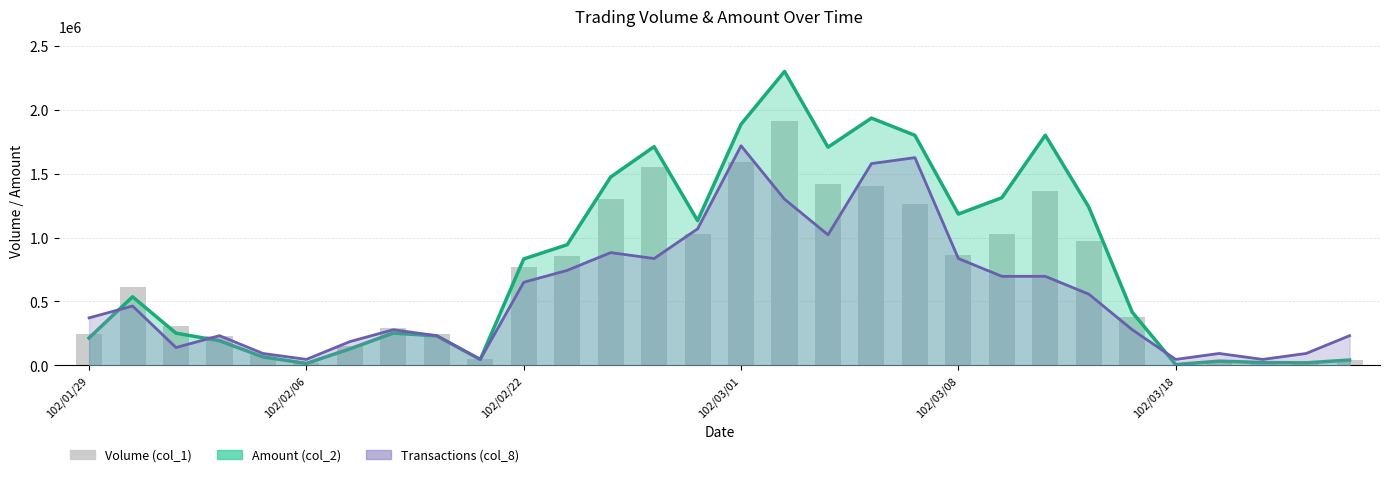

What is the minimum value shown in the chart?

5000